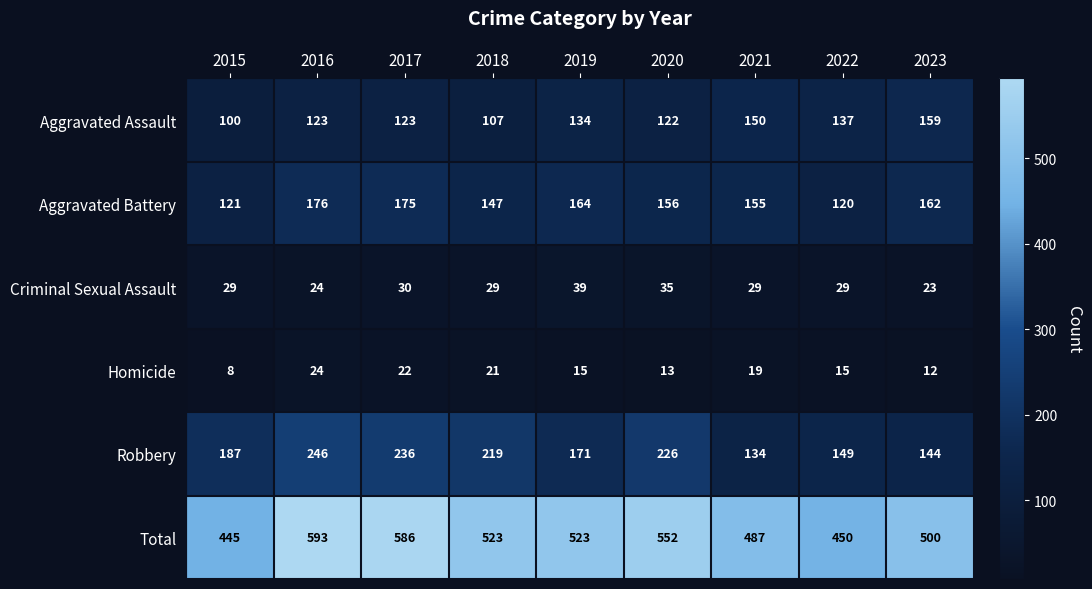

Which category has the lowest value across all series?

2015